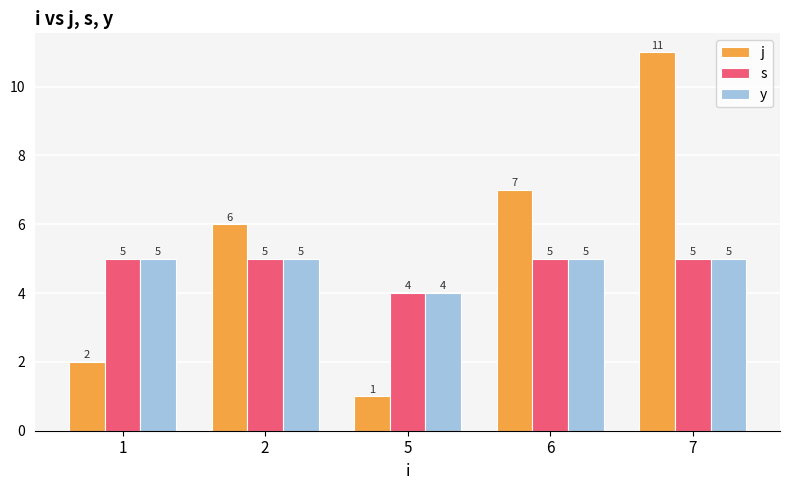

What is the average value of the s series?

5